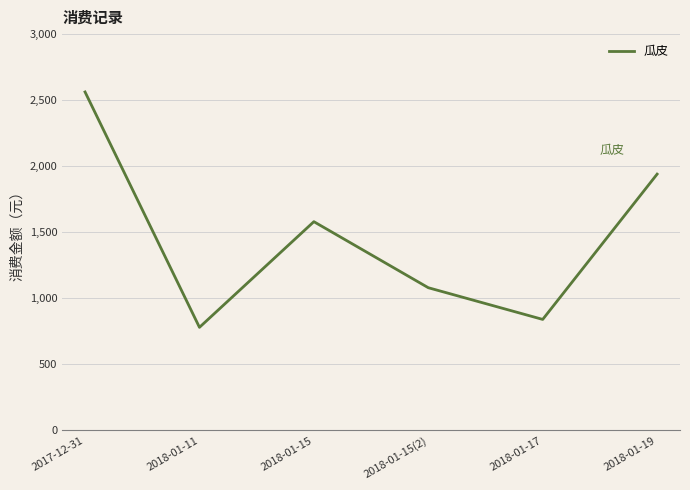

What is the sum of all values?

8782